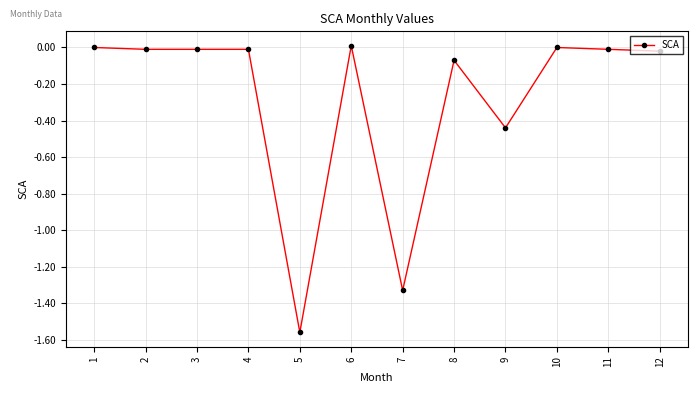

True or false: there are more than 2 points higher than both neighbors.

True